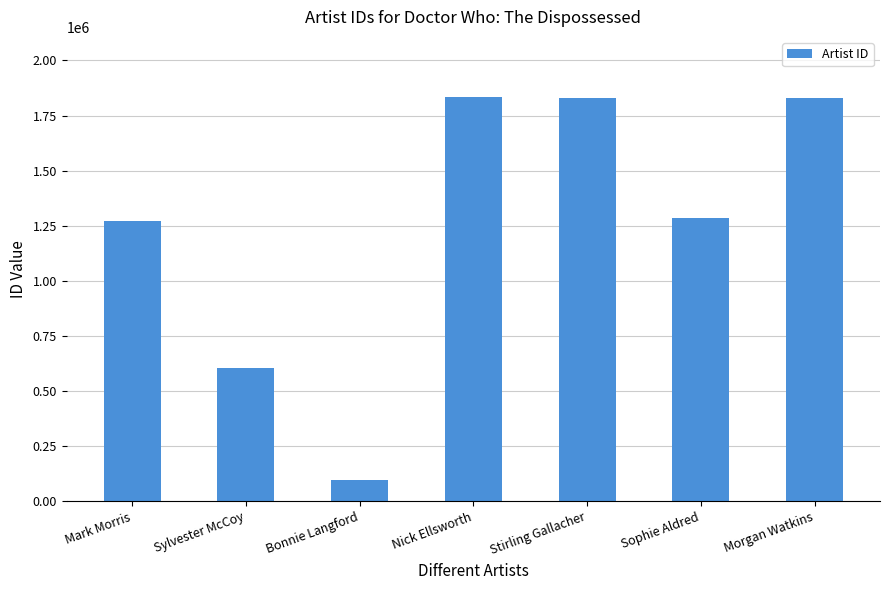

True or false: the data shows 2879349 at Morgan Watkins.

False